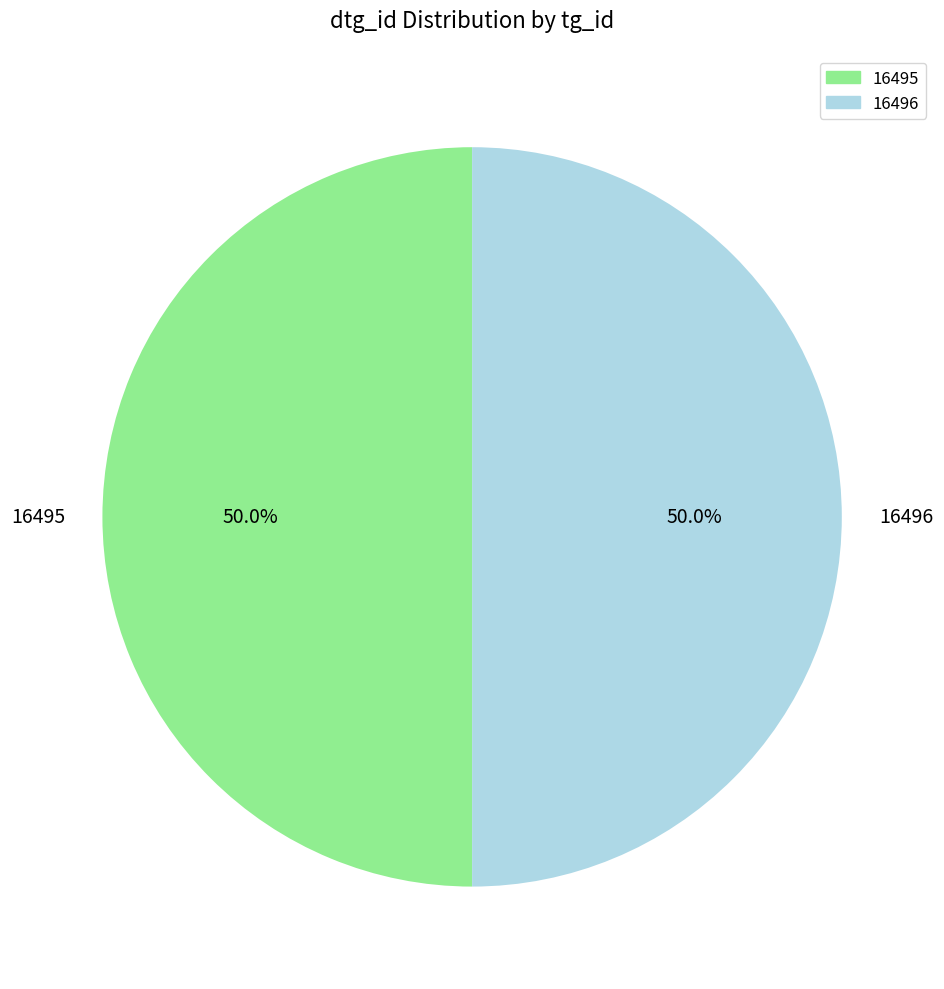

What percentage do 16496 and 16495 together represent?

100.0%